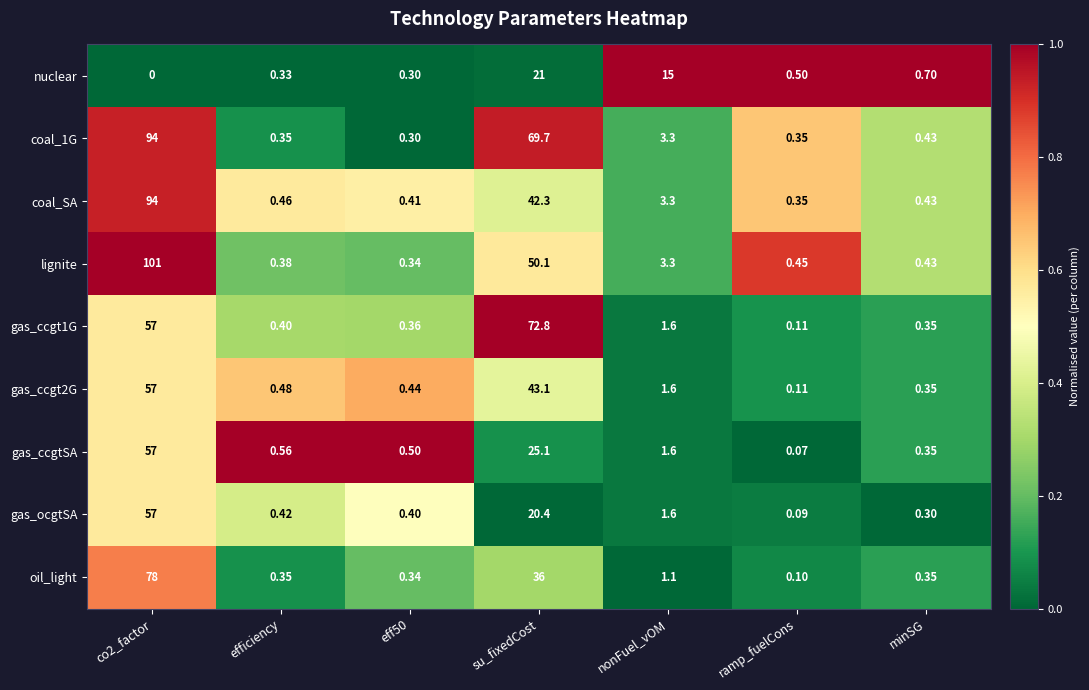

Is the value of gas_ocgtSA at su_fixedCost greater than the value of gas_ccgtSA at nonFuel_vOM?

Yes